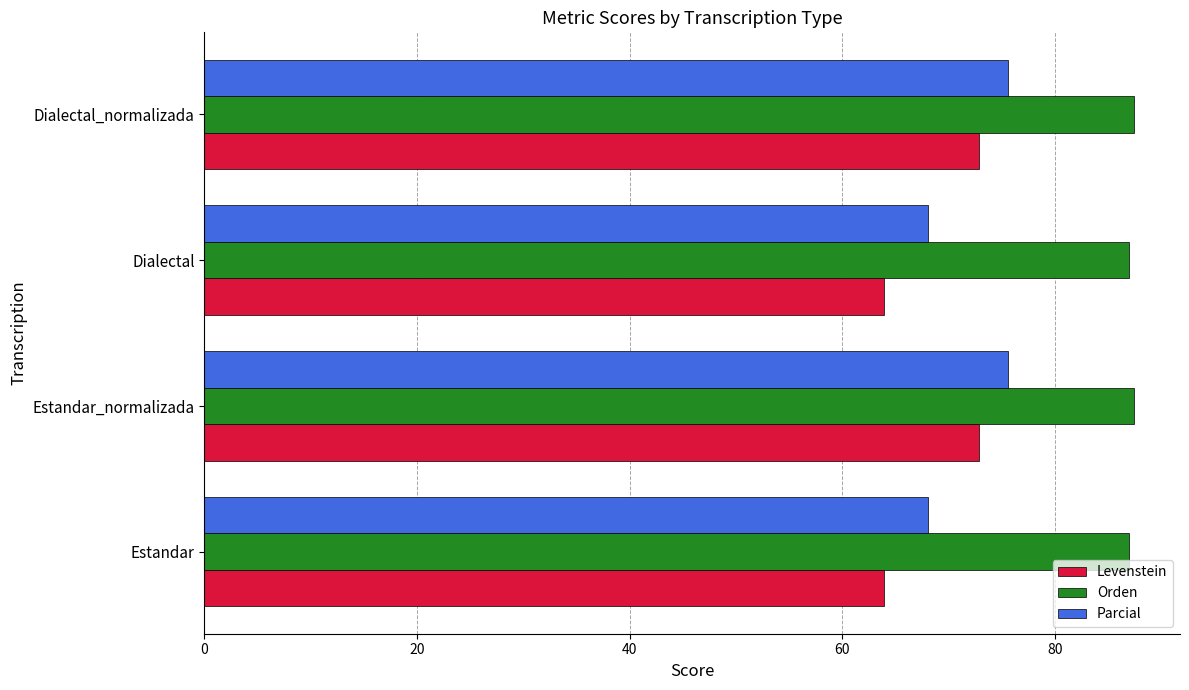

Is the value of Parcial at Dialectal greater than the value of Orden at Dialectal_normalizada?

No